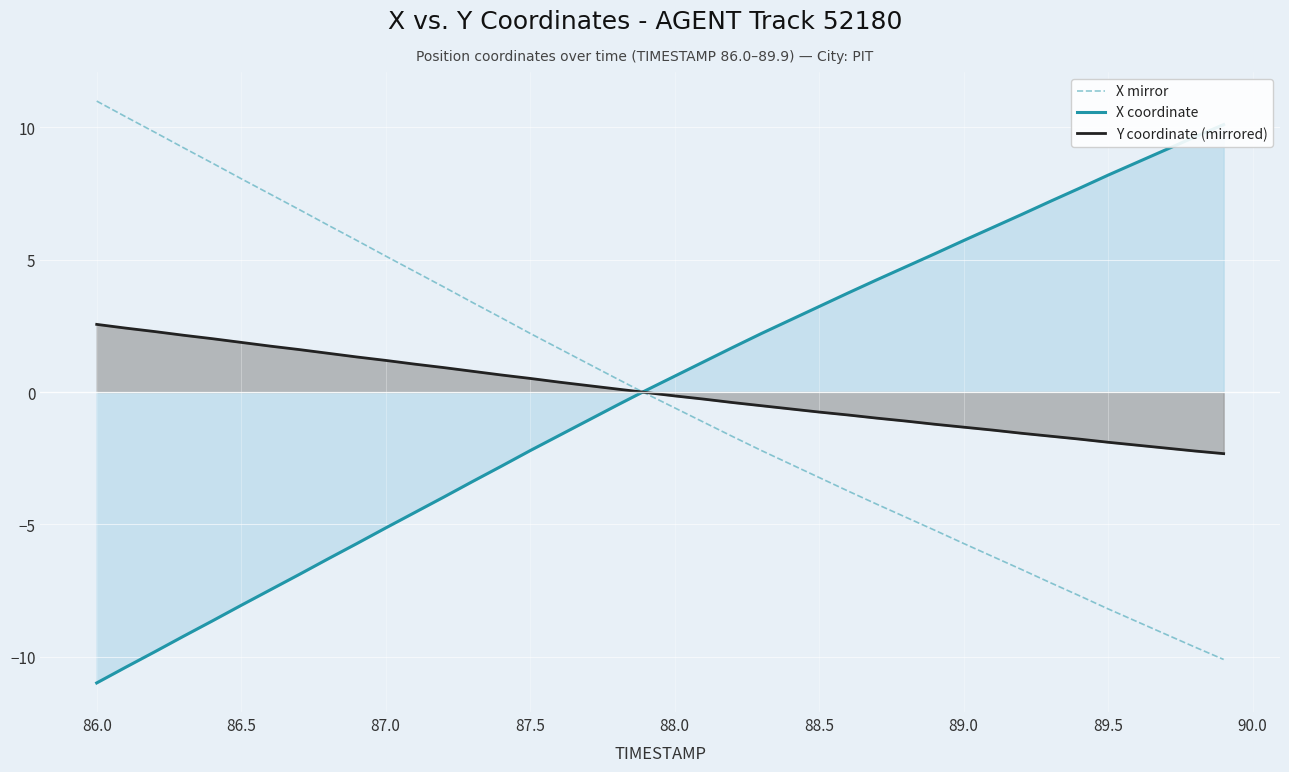

How many data points in X mirror are less than 0?

21